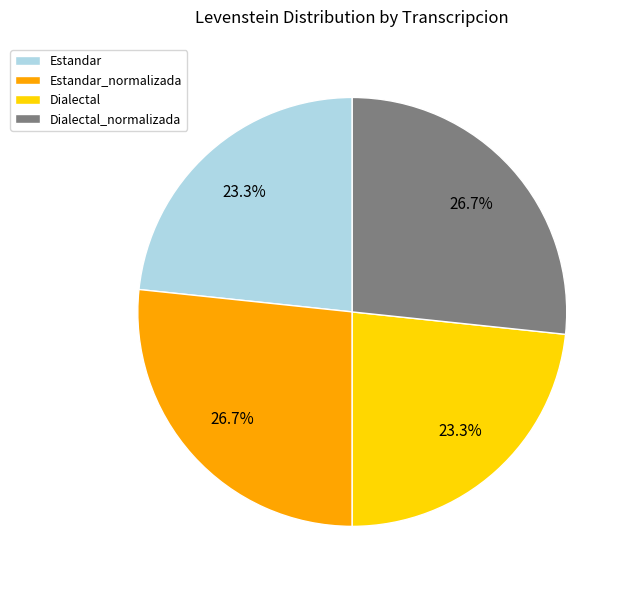

Is Estandar the majority of the pie?

No